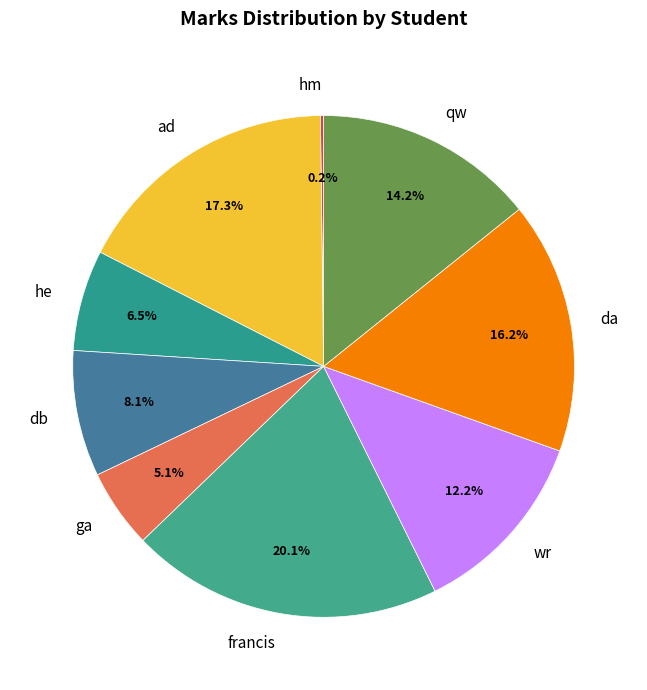

Is there a majority slice in this chart?

No